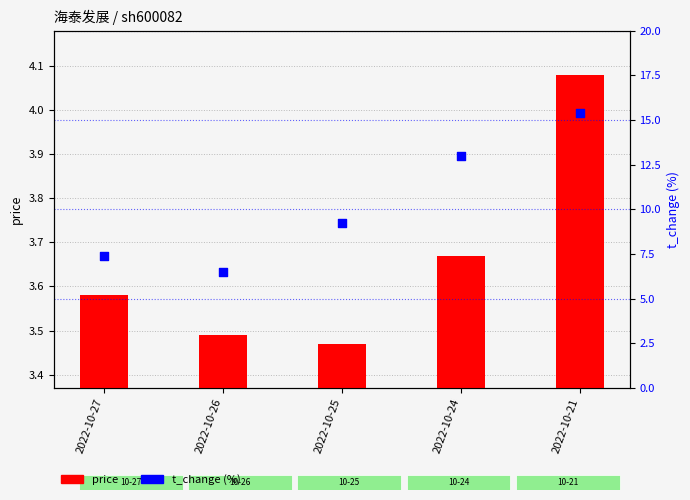

Which series has the largest Y range (max minus min)?

t_change